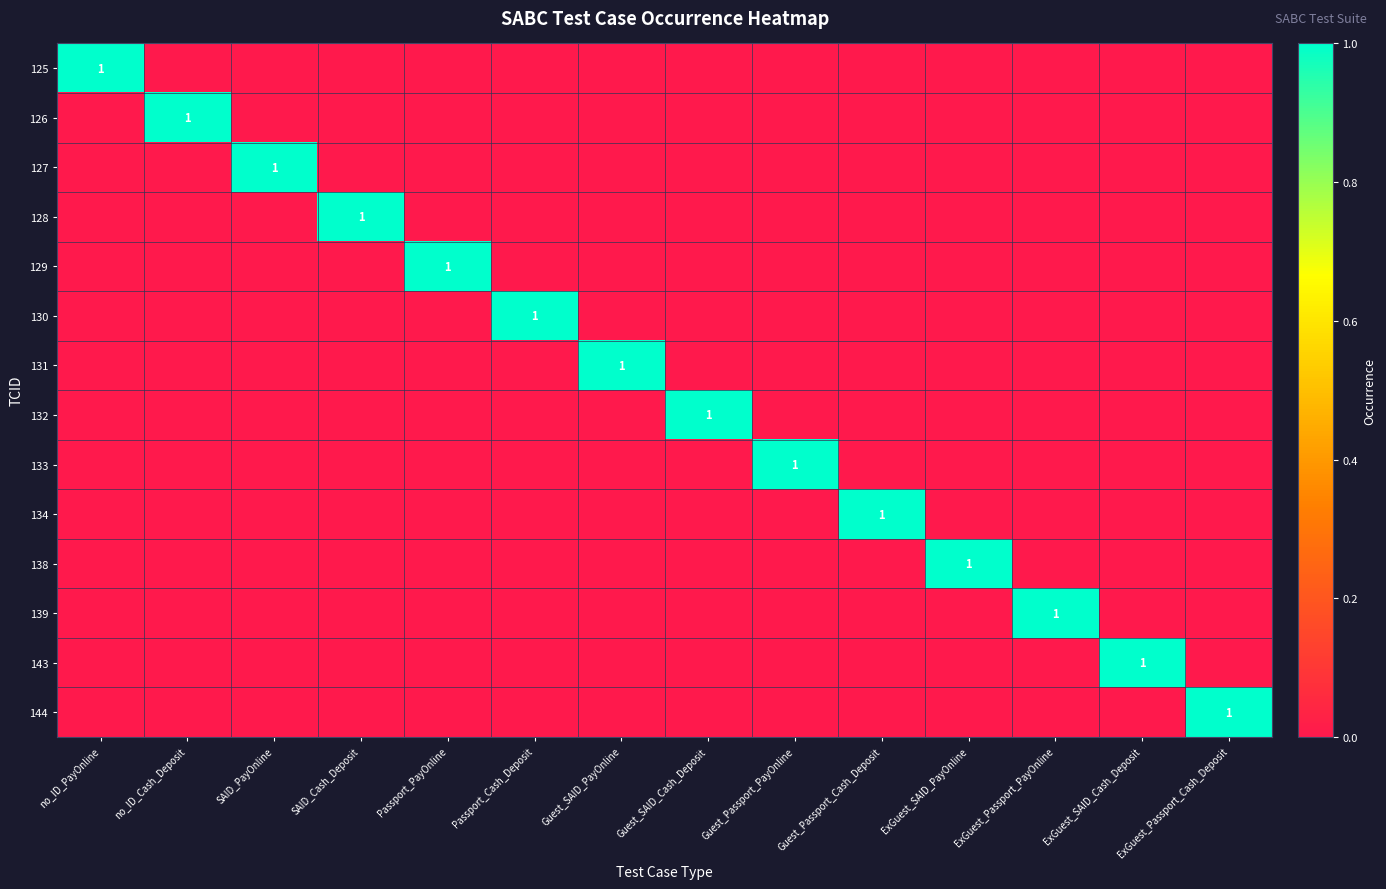

The value of 129 at Passport_PayOnline is 2. True or false?

False